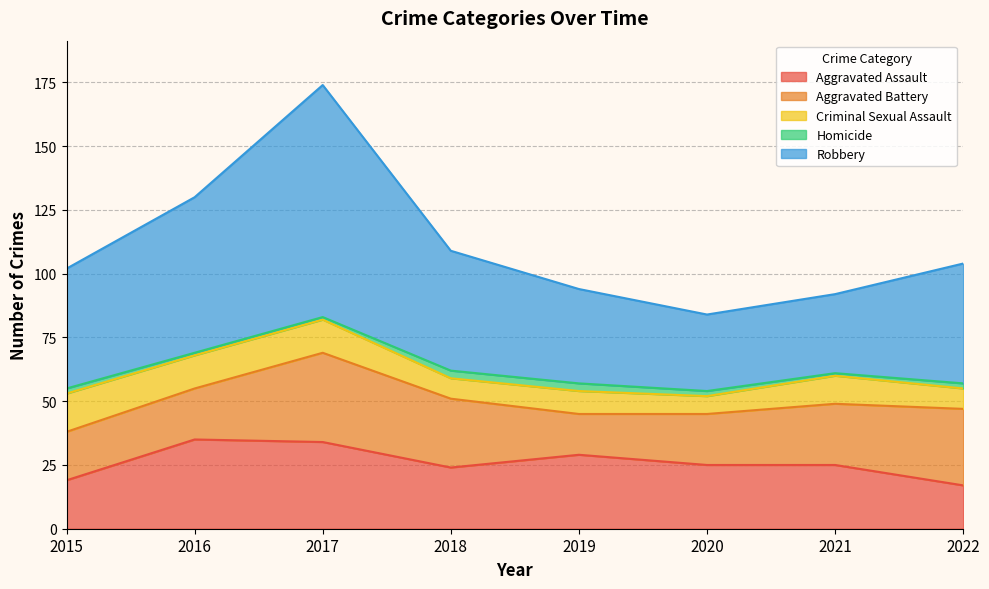

At how many categories does at least one series exceed 16?

8